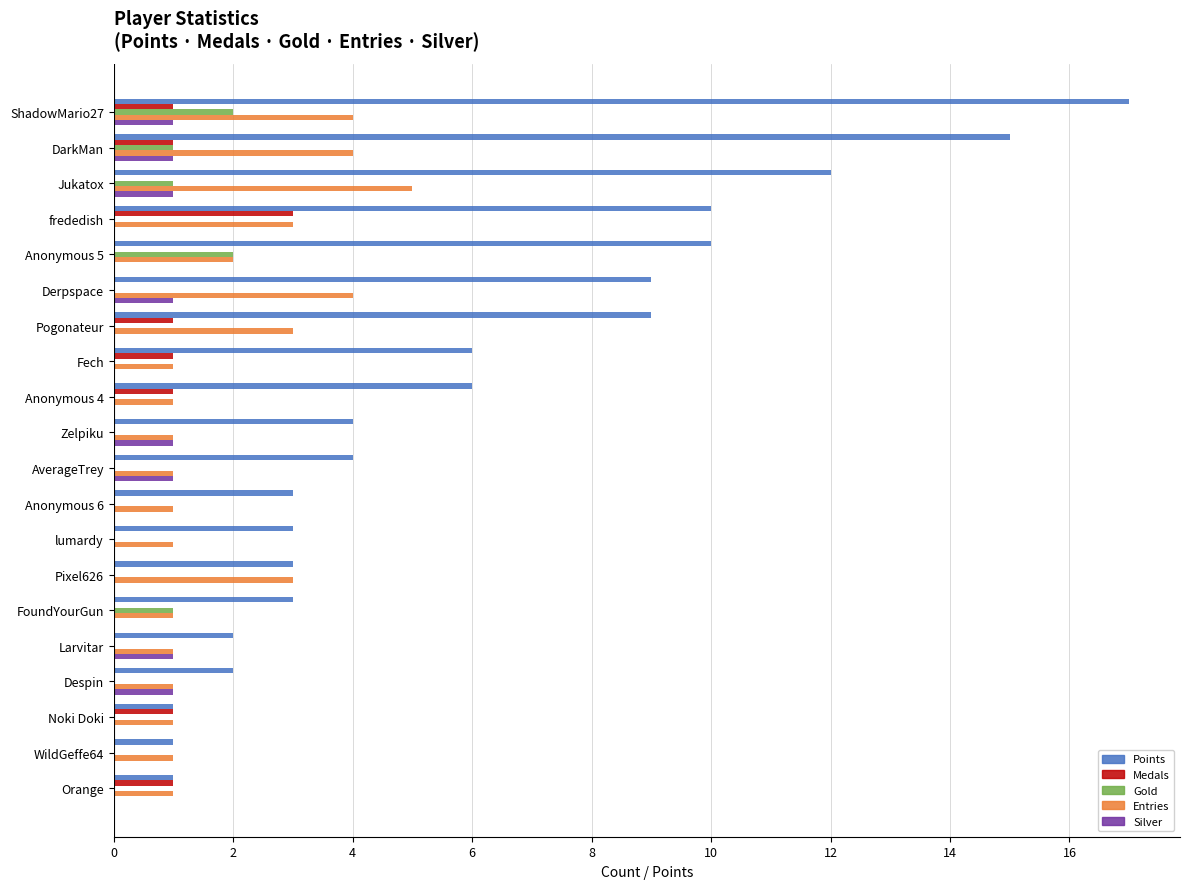

How many series are shown in this chart?

5